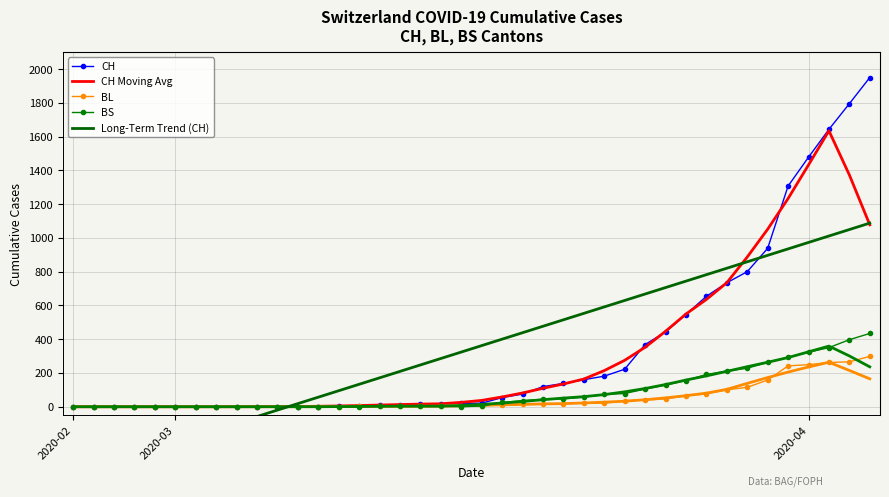

How many categories are shown in the chart?

40